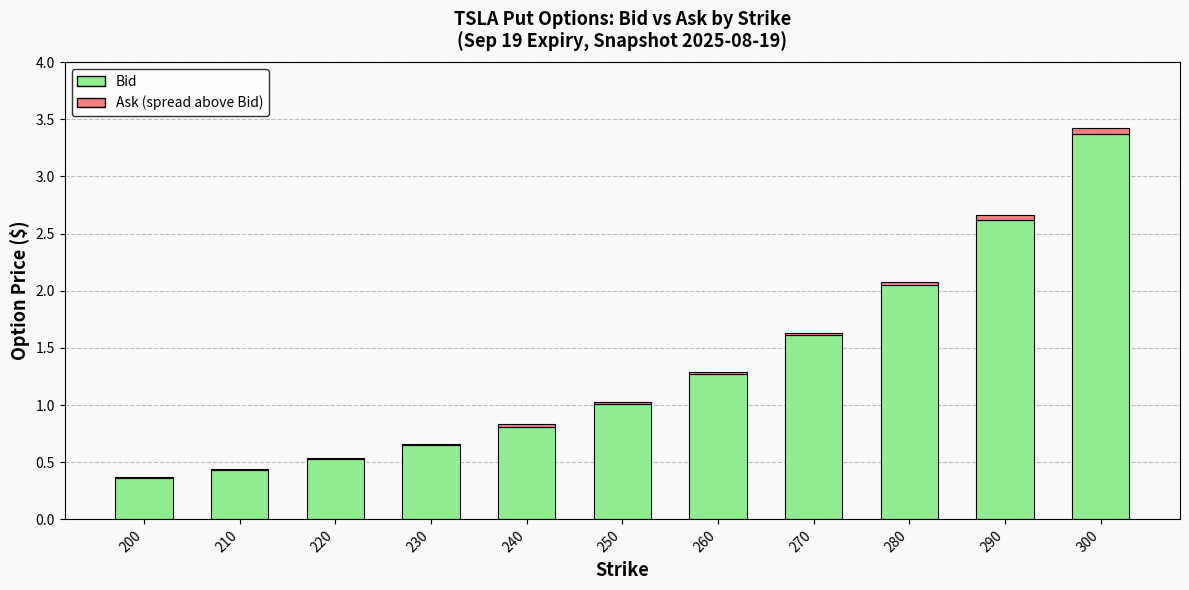

At which category is the sum across all series the highest?

300